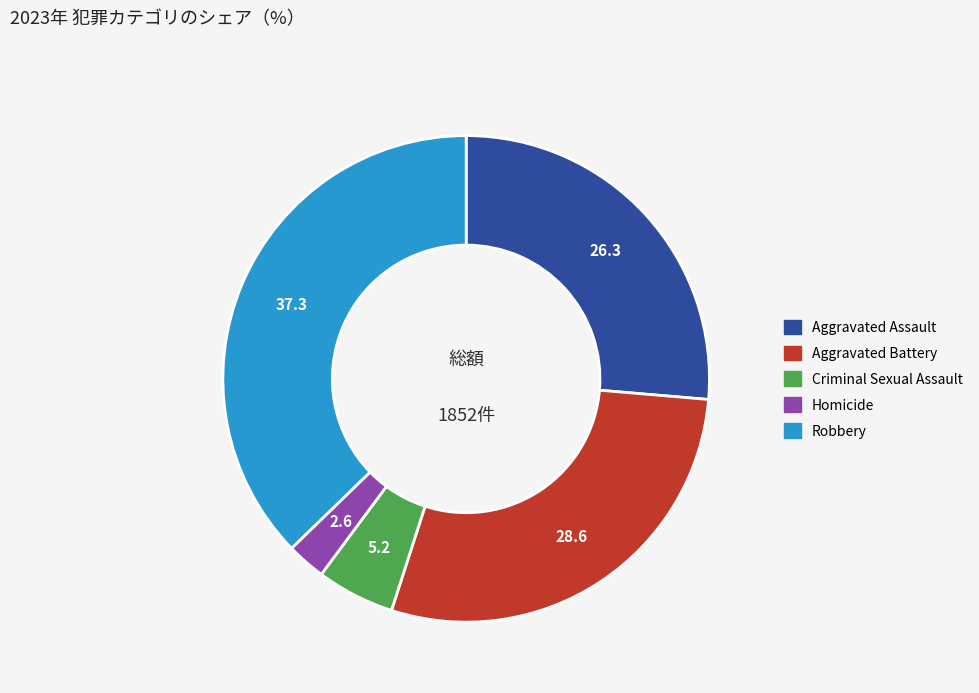

Which slice is the smallest?

Homicide